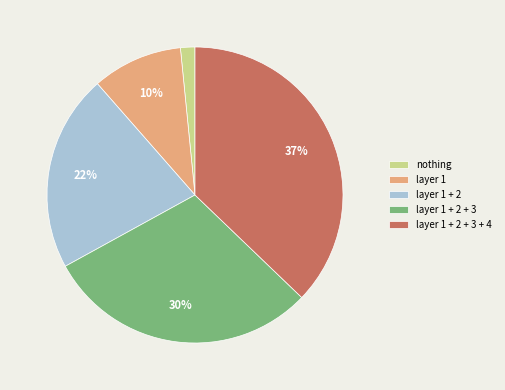

True or false: nothing accounts for 14% of the total.

False